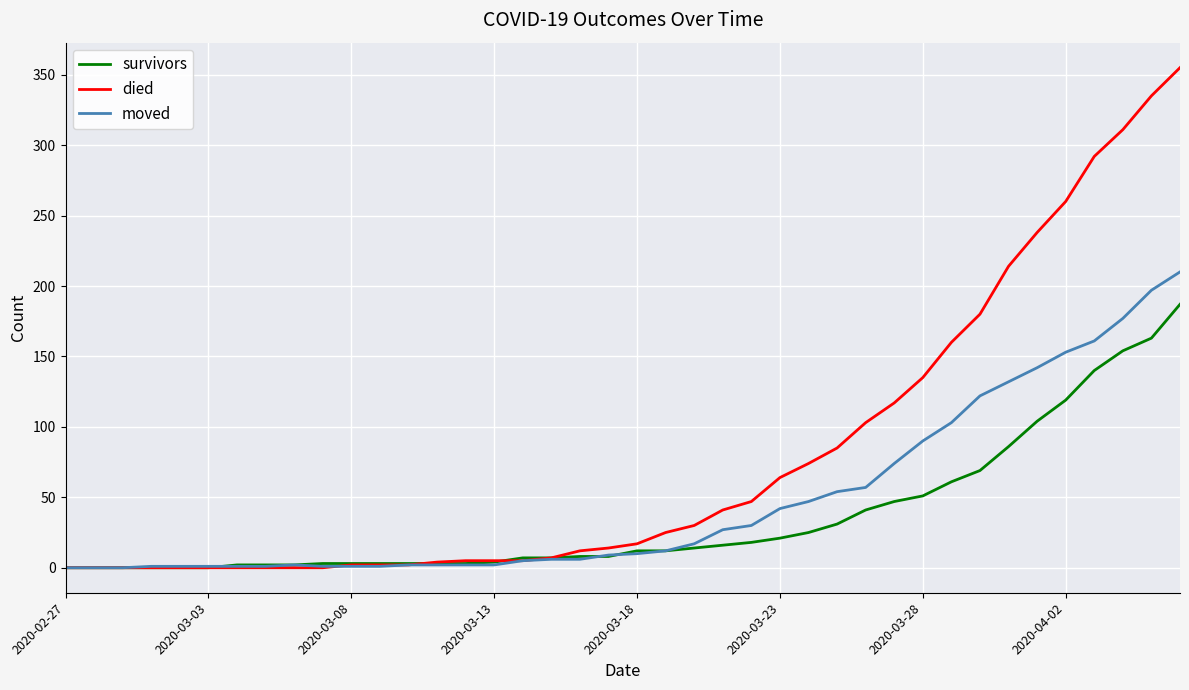

Rank the series by their maximum value, from highest to lowest.

died, moved, survivors